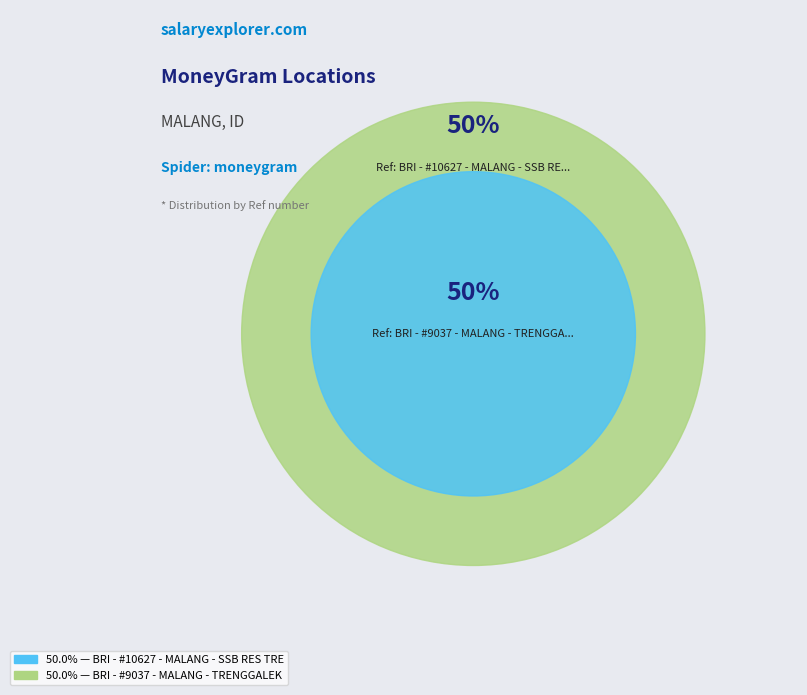

The BRI - #9037 - MALANG - TRENGGALEK slice represents 50% of the pie. True or false?

True